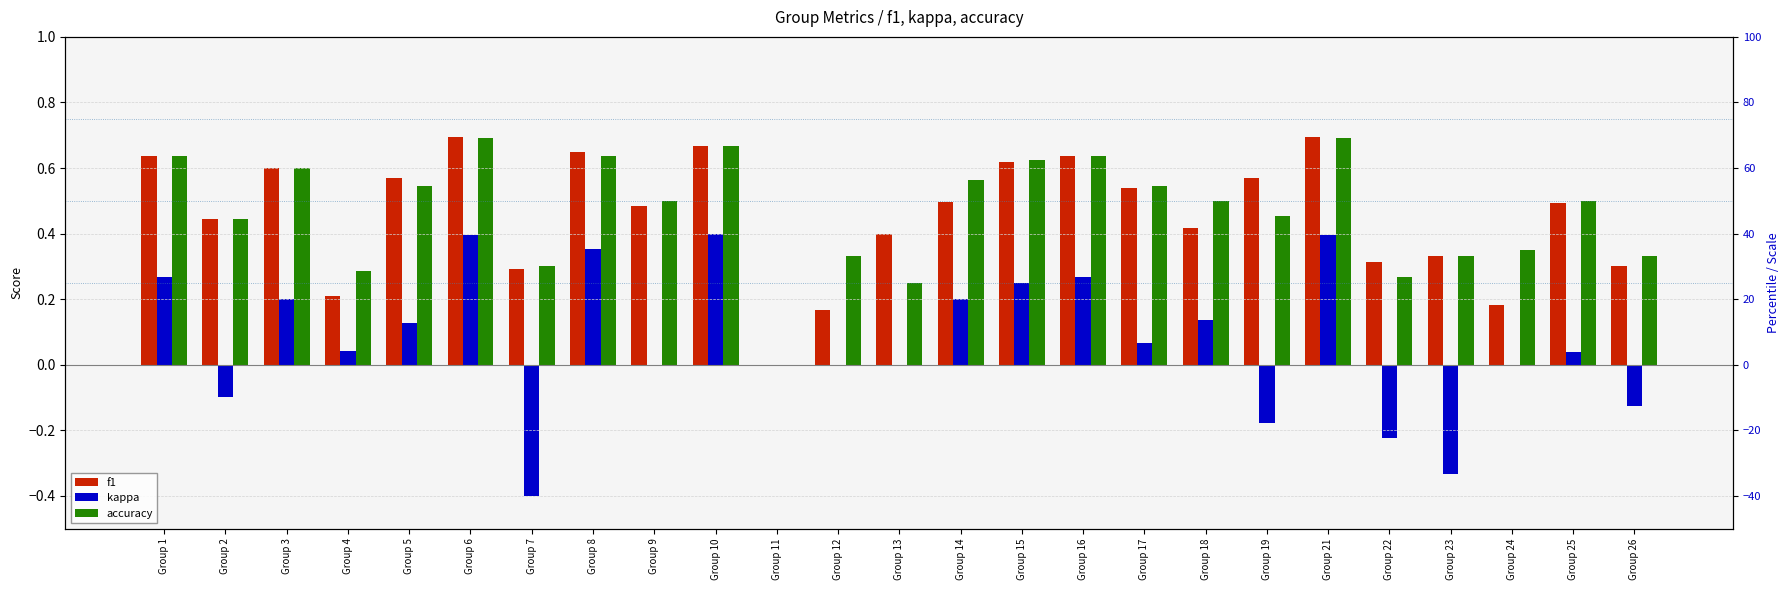

Reading left to right, what are all the values shown in this chart?

f1: 0.6	0.4	0.6	0.2	0.6	0.7	0.3	0.6	0.5	0.7	0.0	0.2	0.4	0.5	0.6	0.6	0.5	0.4	0.6	0.7	0.3	0.3	0.2	0.5	0.3
kappa: 0.3	-0.1	0.2	0.0	0.1	0.4	-0.4	0.4	0.0	0.4	0.0	0.0	0.0	0.2	0.2	0.3	0.1	0.1	-0.2	0.4	-0.2	-0.3	0.0	0.0	-0.1
accuracy: 0.6	0.4	0.6	0.3	0.5	0.7	0.3	0.6	0.5	0.7	0.0	0.3	0.2	0.6	0.6	0.6	0.5	0.5	0.5	0.7	0.3	0.3	0.3	0.5	0.3